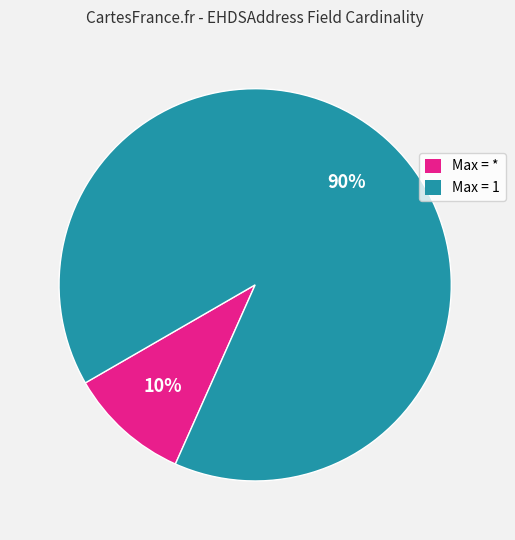

Is there a majority slice in this chart?

Yes